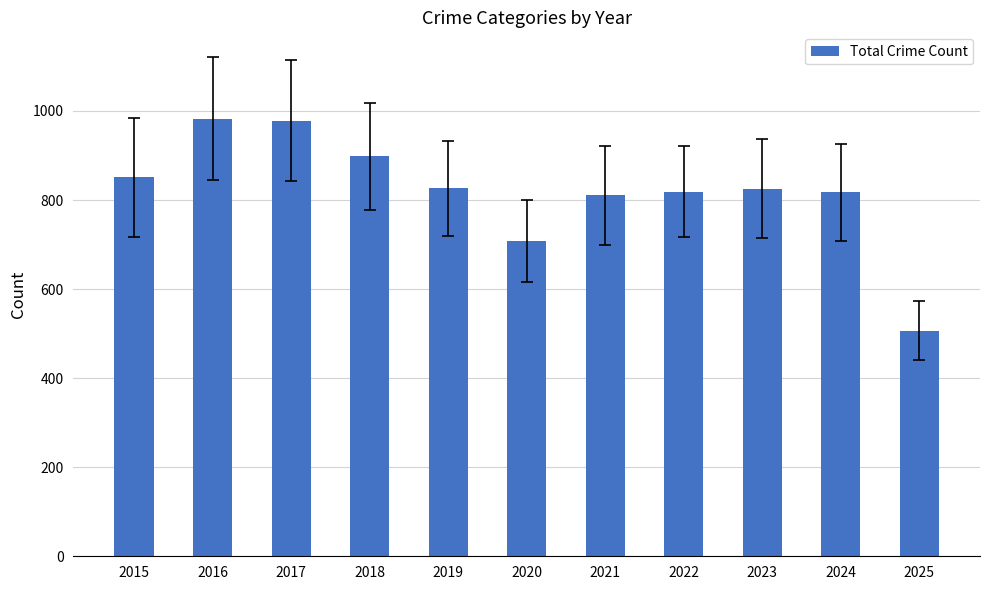

What is the minimum value shown in the chart?

507